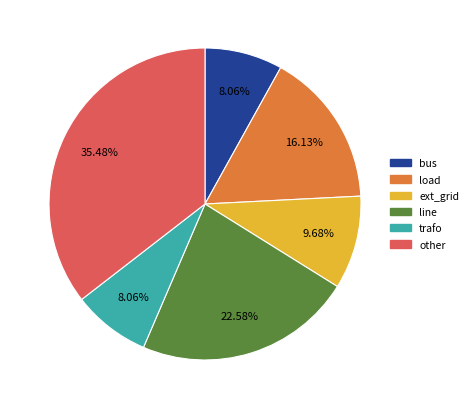

How many segments does this pie chart have?

6